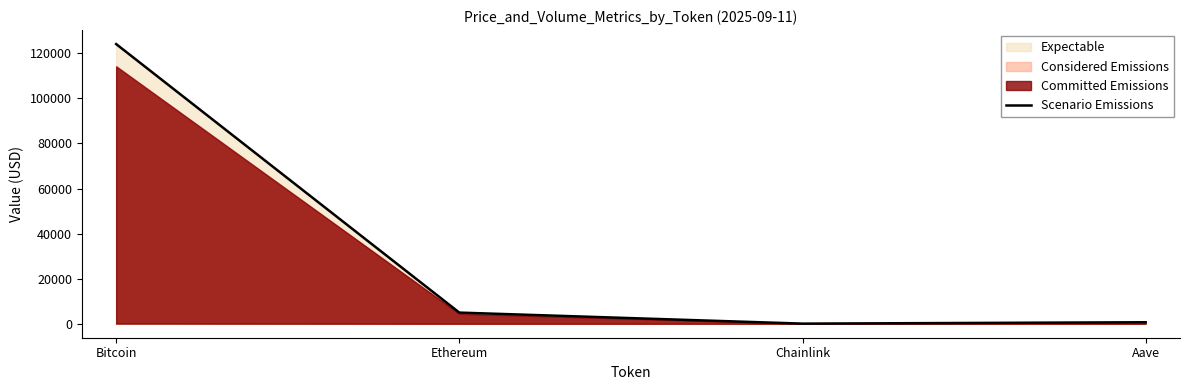

True or false: the data has more than 1 interior local peaks.

False